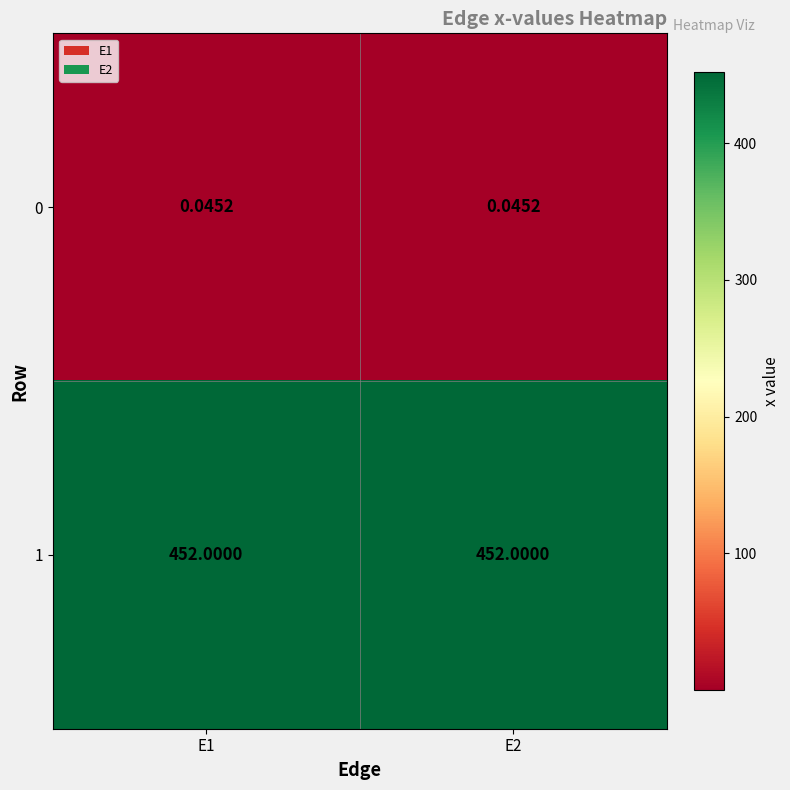

List the series in order of their overall mean, highest first.

1, 0